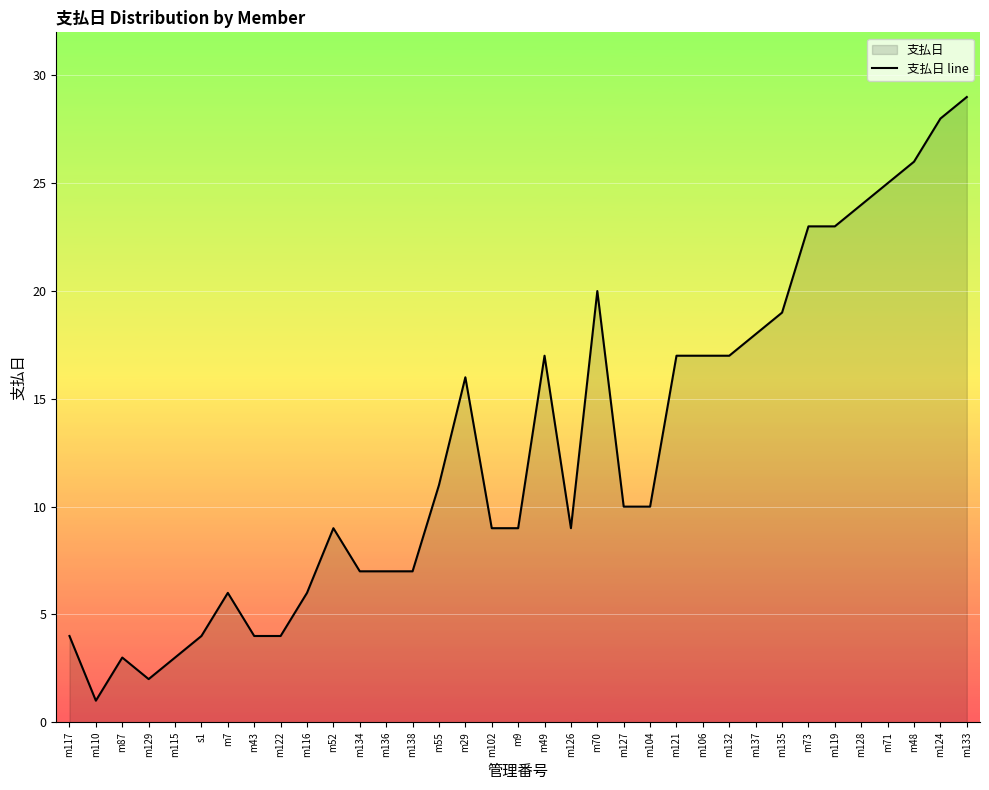

What is the maximum value shown in the chart?

29